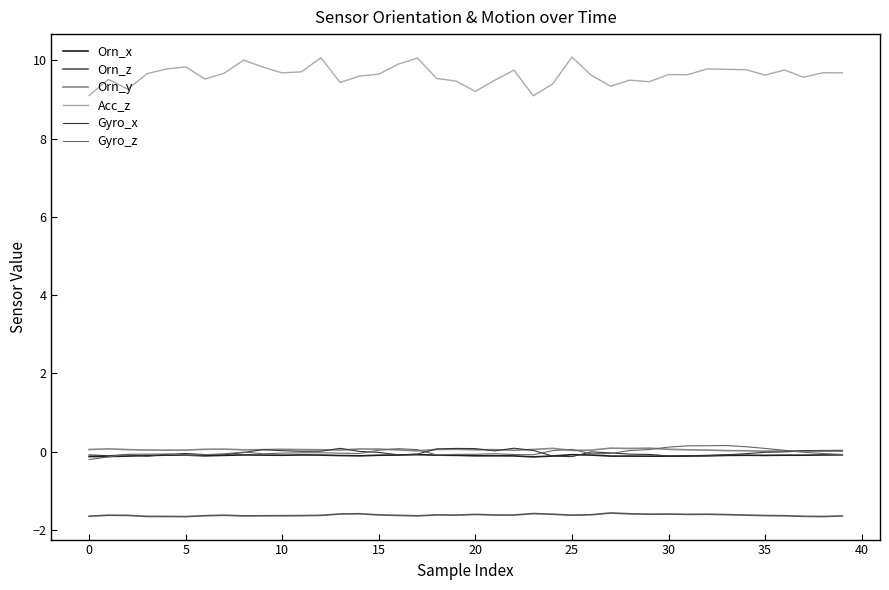

Rank the series by their maximum value, from highest to lowest.

Acc_z, Gyro_z, Orn_y, Gyro_x, Orn_x, Orn_z